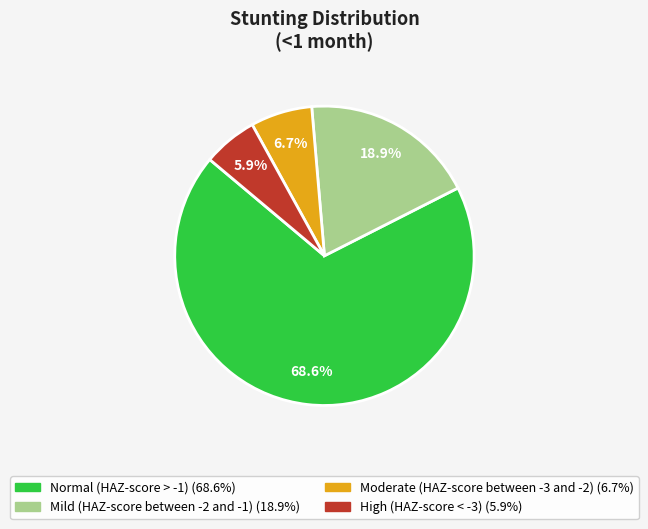

Do Normal (HAZ-score > -1) and Mild (HAZ-score between -2 and -1) together represent more than half of the pie?

Yes